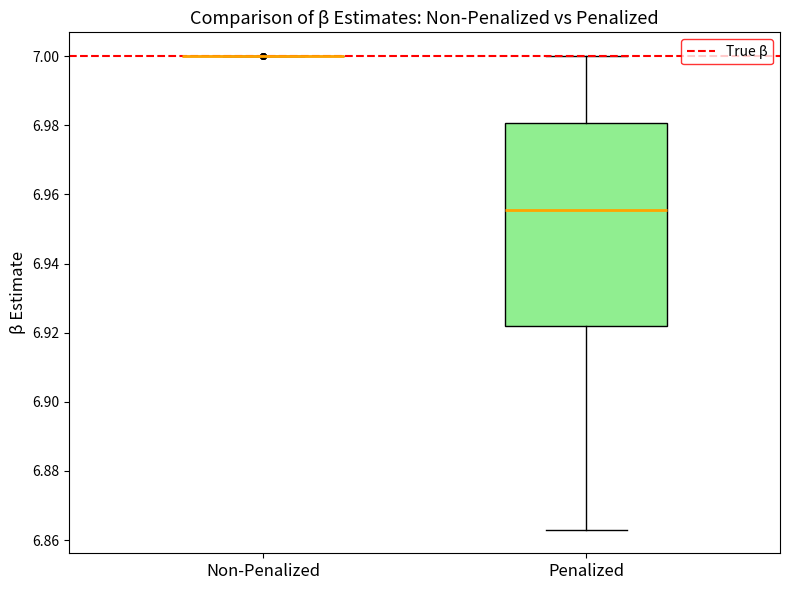

Reading left to right, transcribe this box plot: for each box, give where its median line is, the range the box spans, and where its two whiskers end, as read against the y-axis. The values are not printed on the chart, so give them approximately, as read against the axis.

Non-Penalized: box collapsed to a line at 7.000, whiskers 7.000 to 7.000
Penalized: median 6.956, box 6.922 to 6.980, whiskers 6.864 to 7.000